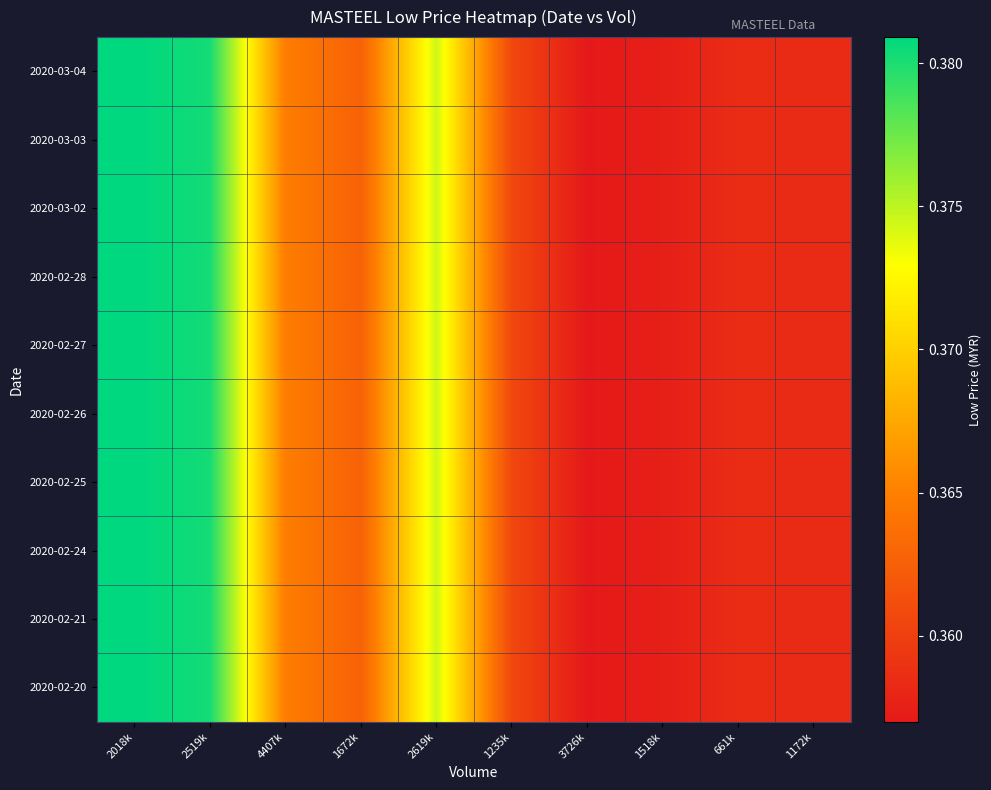

Reading left to right, extract all data points from this chart.

2020-02-20: 2018k=0.4	2519k=0.4	4407k=0.4	1672k=0.4	2619k=0.4	1235k=0.4	3726k=0.4	1518k=0.4	661k=0.4	1172k=0.4
2020-02-21: 2018k=0.4	2519k=0.4	4407k=0.4	1672k=0.4	2619k=0.4	1235k=0.4	3726k=0.4	1518k=0.4	661k=0.4	1172k=0.4
2020-02-24: 2018k=0.4	2519k=0.4	4407k=0.4	1672k=0.4	2619k=0.4	1235k=0.4	3726k=0.4	1518k=0.4	661k=0.4	1172k=0.4
2020-02-25: 2018k=0.4	2519k=0.4	4407k=0.4	1672k=0.4	2619k=0.4	1235k=0.4	3726k=0.4	1518k=0.4	661k=0.4	1172k=0.4
2020-02-26: 2018k=0.4	2519k=0.4	4407k=0.4	1672k=0.4	2619k=0.4	1235k=0.4	3726k=0.4	1518k=0.4	661k=0.4	1172k=0.4
2020-02-27: 2018k=0.4	2519k=0.4	4407k=0.4	1672k=0.4	2619k=0.4	1235k=0.4	3726k=0.4	1518k=0.4	661k=0.4	1172k=0.4
2020-02-28: 2018k=0.4	2519k=0.4	4407k=0.4	1672k=0.4	2619k=0.4	1235k=0.4	3726k=0.4	1518k=0.4	661k=0.4	1172k=0.4
2020-03-02: 2018k=0.4	2519k=0.4	4407k=0.4	1672k=0.4	2619k=0.4	1235k=0.4	3726k=0.4	1518k=0.4	661k=0.4	1172k=0.4
2020-03-03: 2018k=0.4	2519k=0.4	4407k=0.4	1672k=0.4	2619k=0.4	1235k=0.4	3726k=0.4	1518k=0.4	661k=0.4	1172k=0.4
2020-03-04: 2018k=0.4	2519k=0.4	4407k=0.4	1672k=0.4	2619k=0.4	1235k=0.4	3726k=0.4	1518k=0.4	661k=0.4	1172k=0.4